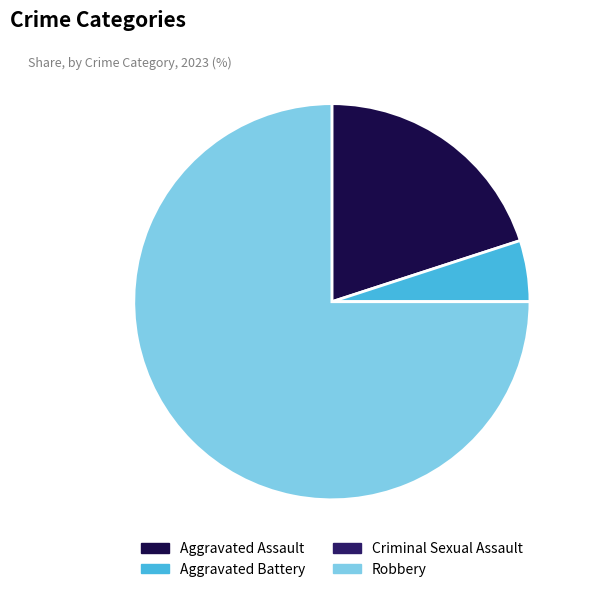

The Aggravated Battery slice represents 11% of the pie. True or false?

False